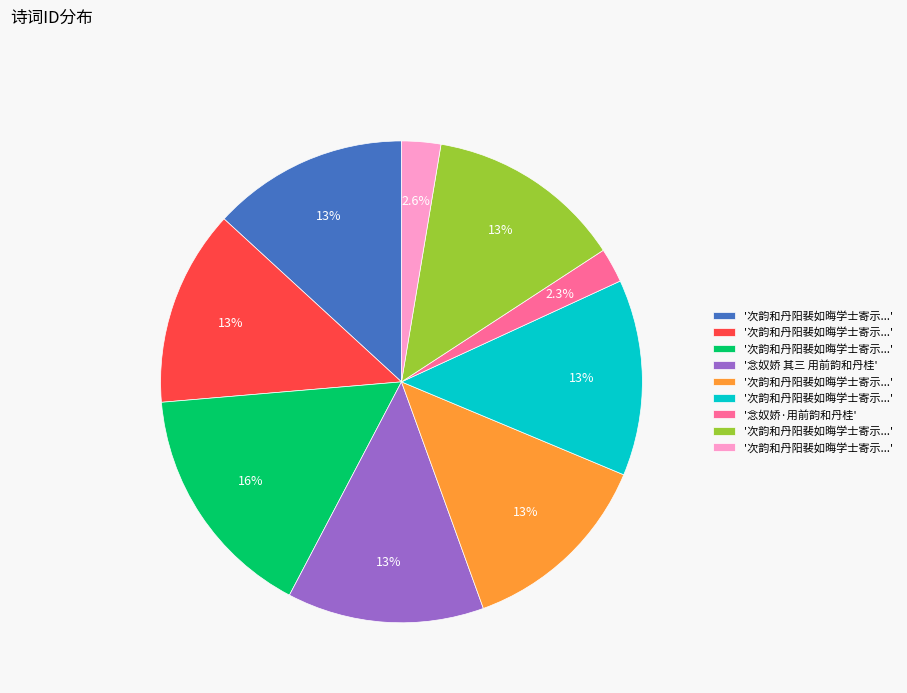

Does any single category account for the majority?

No